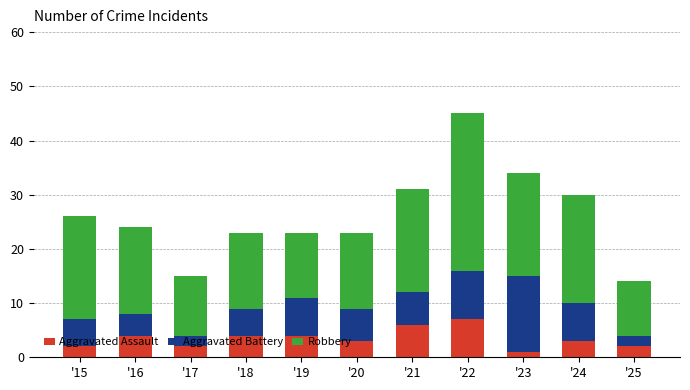

What is the sum of all Aggravated Assault values?

38